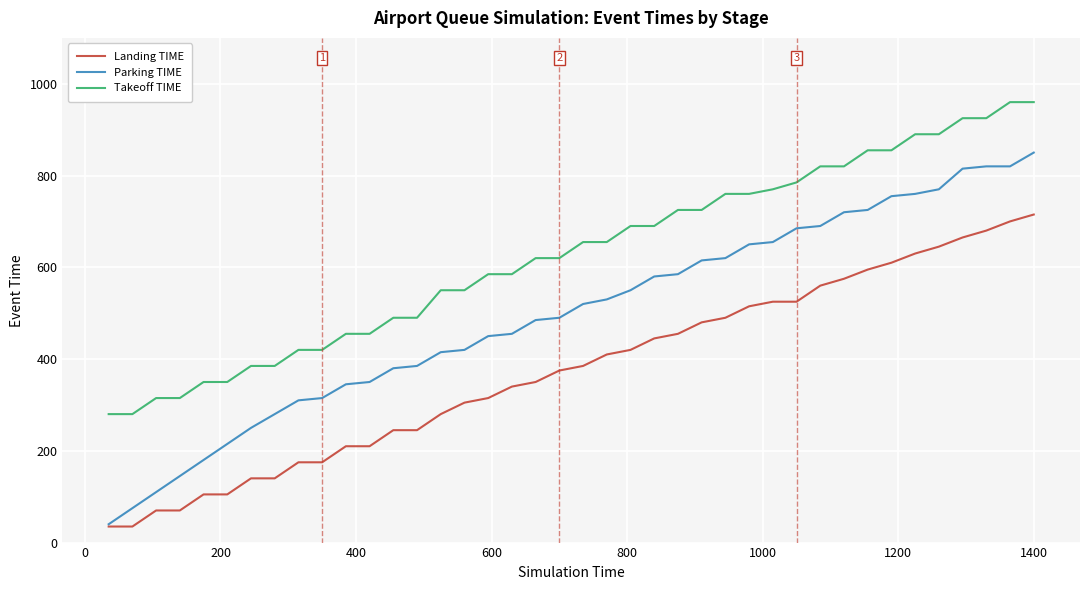

True or false: Parking TIME and Takeoff TIME cross at least once.

False